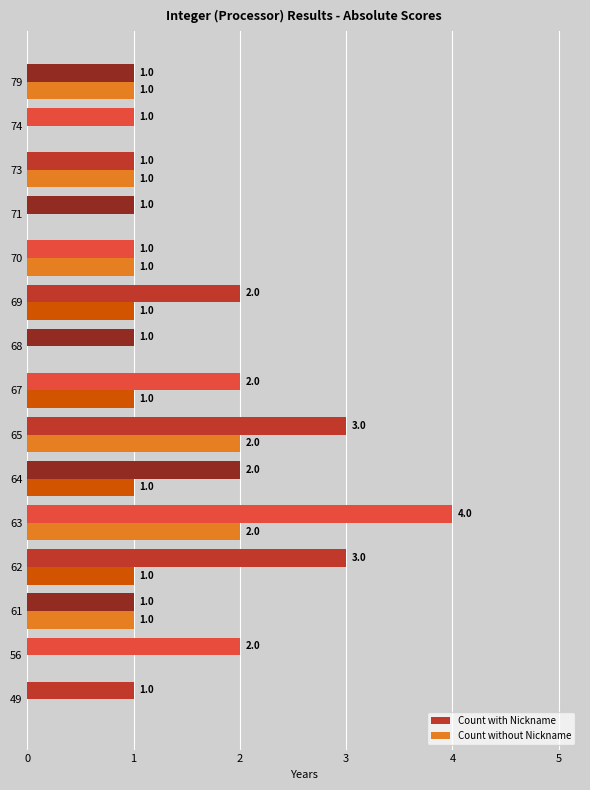

What is the sum of all Count without Nickname values?

12